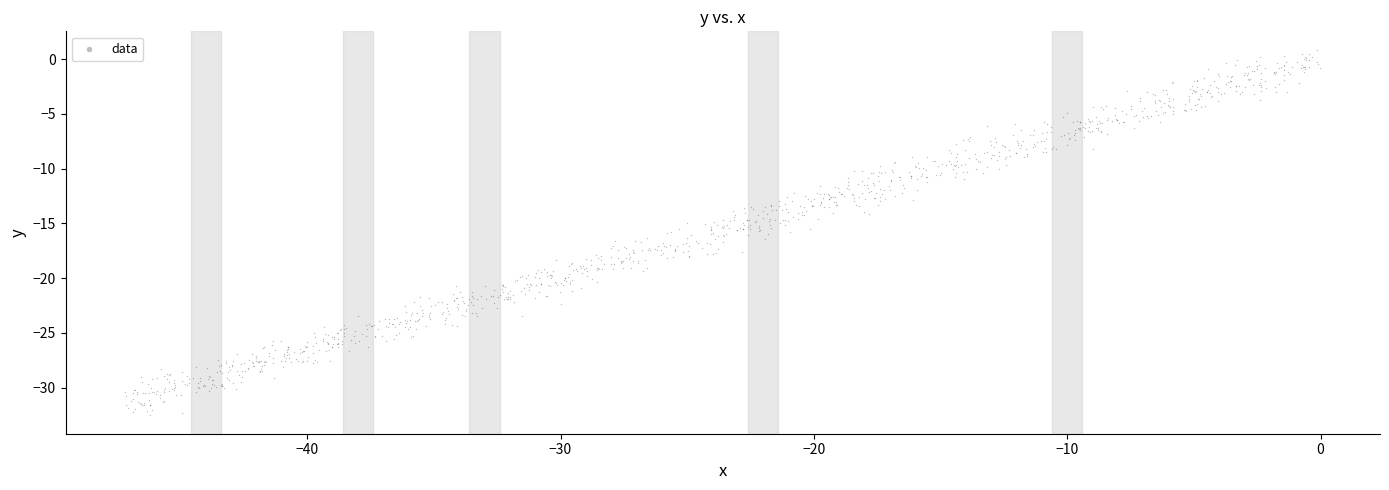

What is the range of X values (max minus min)?

47.2